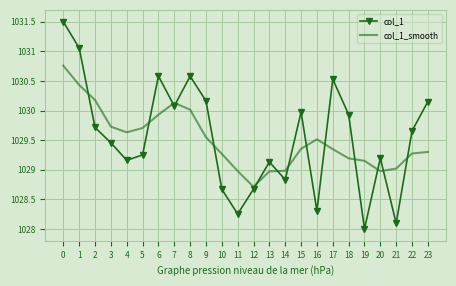

How many interior local valleys does the col_1 series have?

7